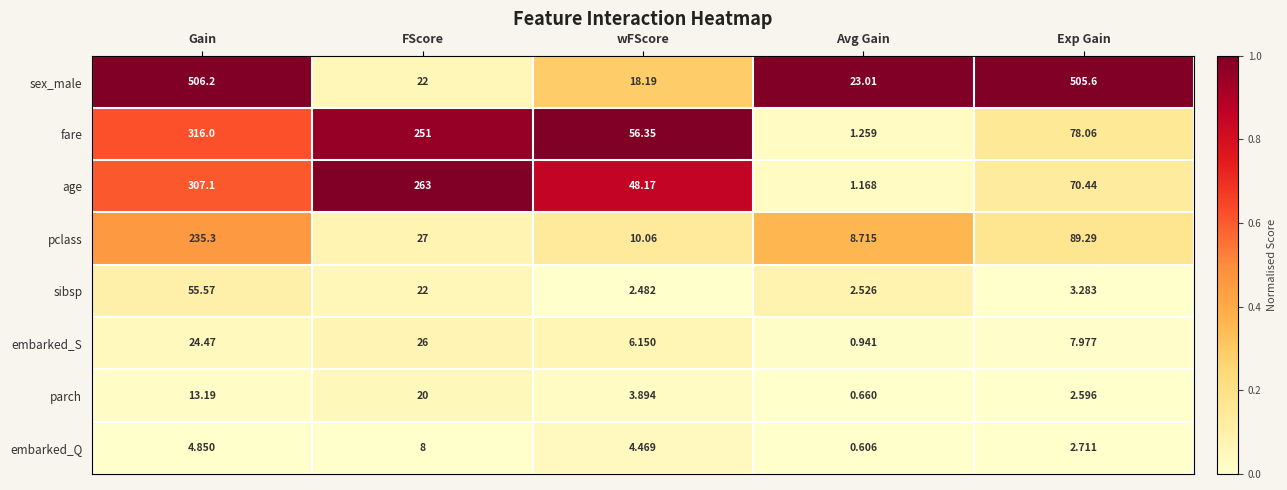

Rank the series by their maximum value, from highest to lowest.

sex_male, fare, age, pclass, sibsp, embarked_S, parch, embarked_Q